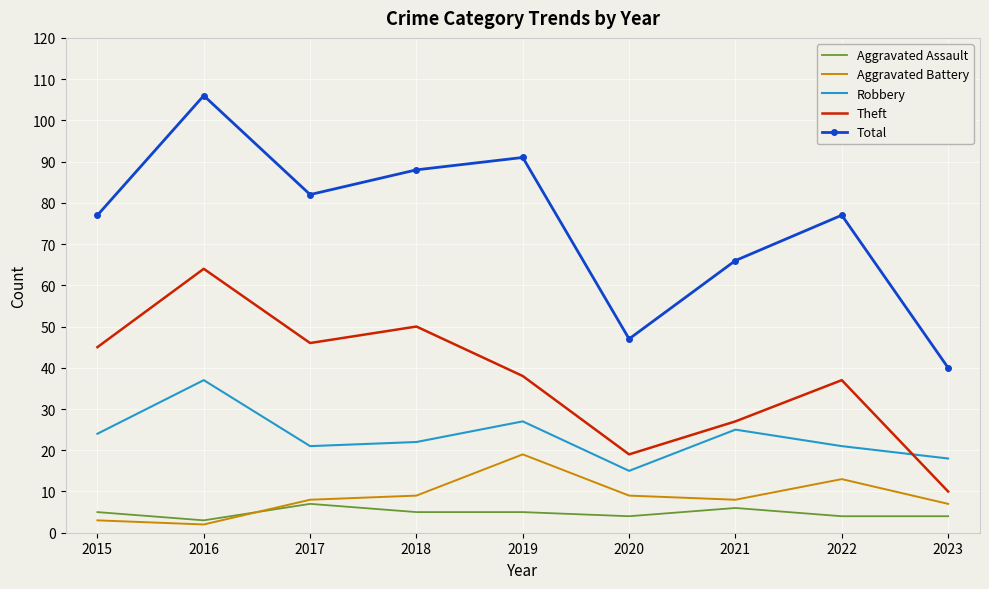

Which category has the highest value across all series?

2016